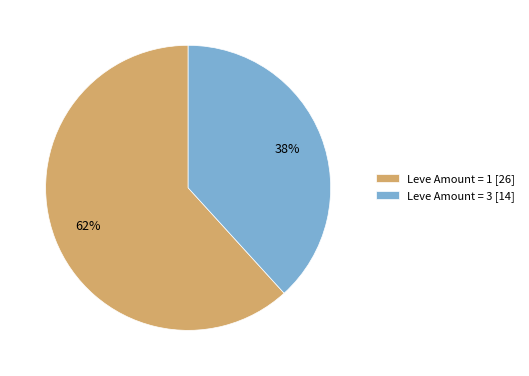

Which has a higher value, Leve Amount = 3 [14] or Leve Amount = 1 [26]?

Leve Amount = 1 [26]